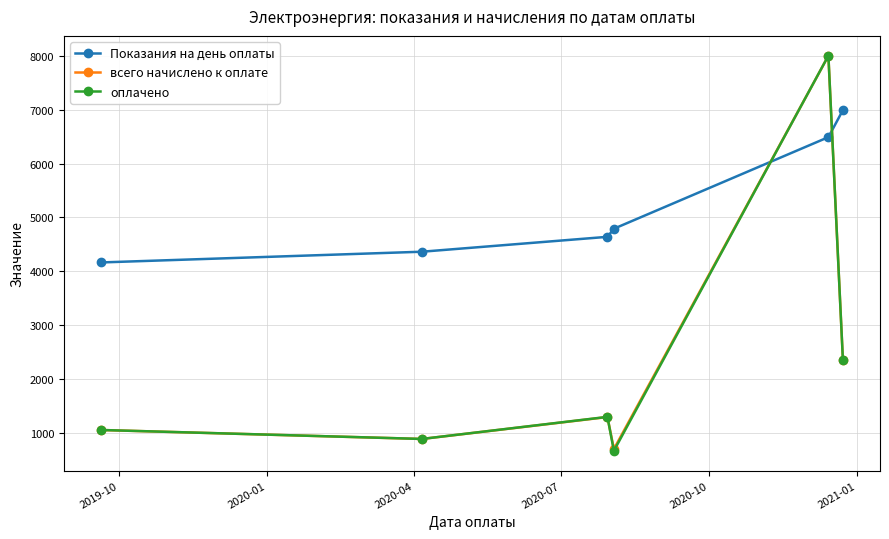

What is the value of the оплачено point at the 1st from the left?

1060.0